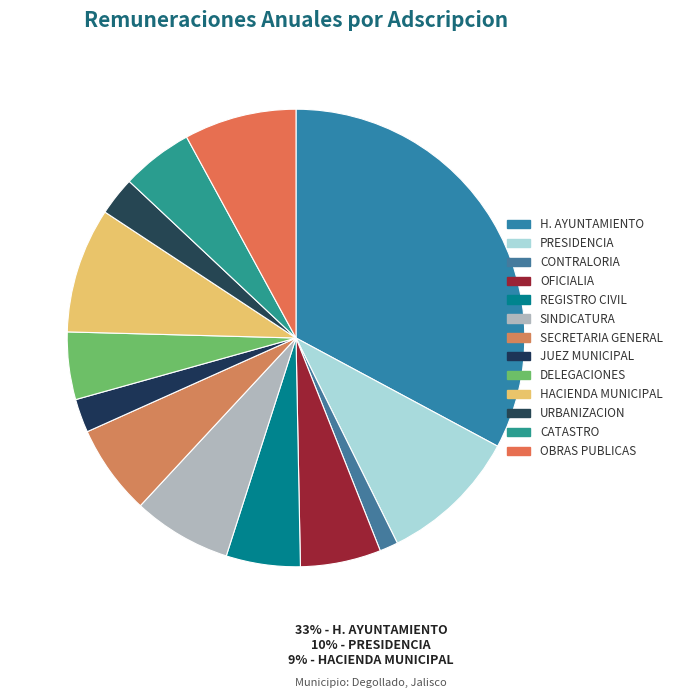

The REGISTRO CIVIL slice represents 18% of the pie. True or false?

False